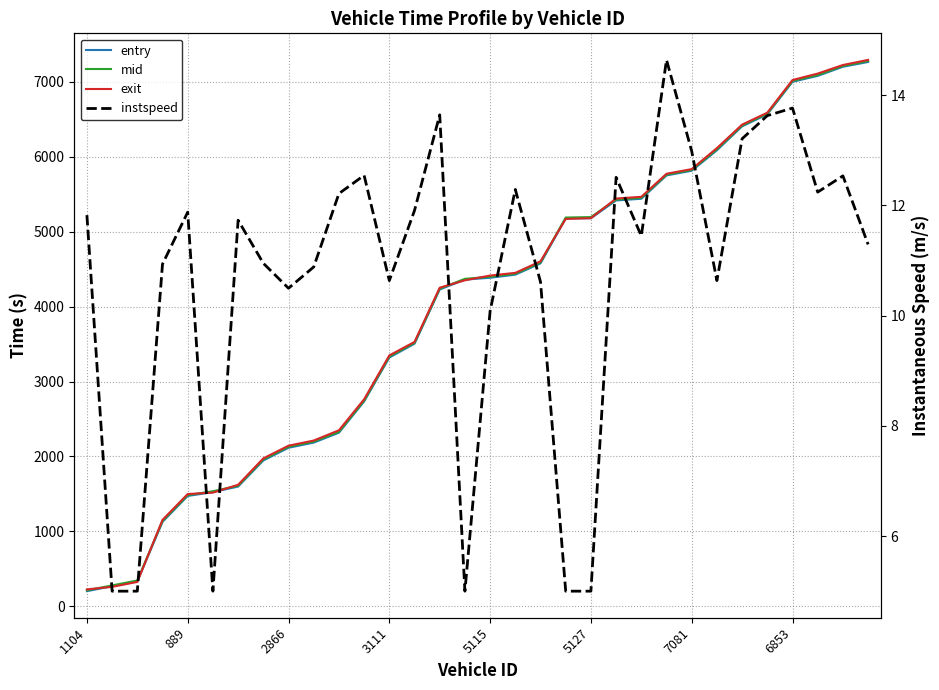

Which has a higher value, 11 or 25?

25